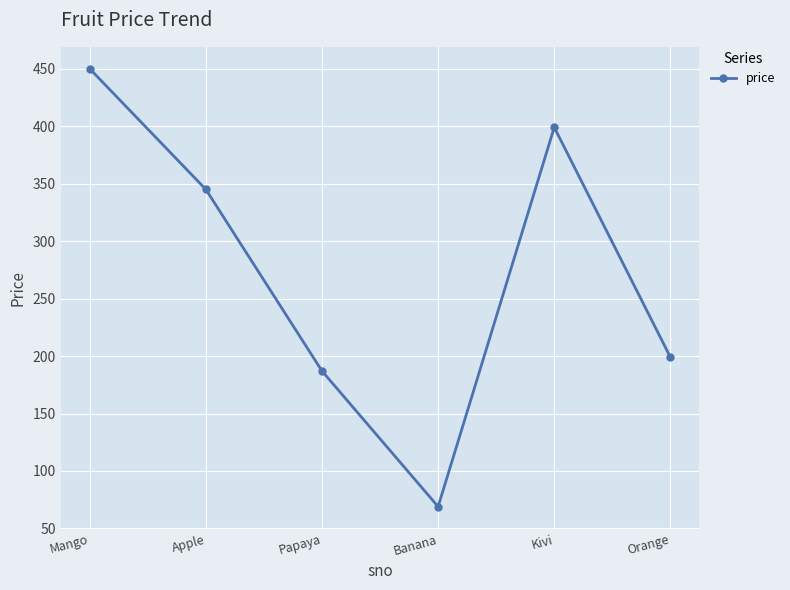

Where is the first local minimum?

Banana